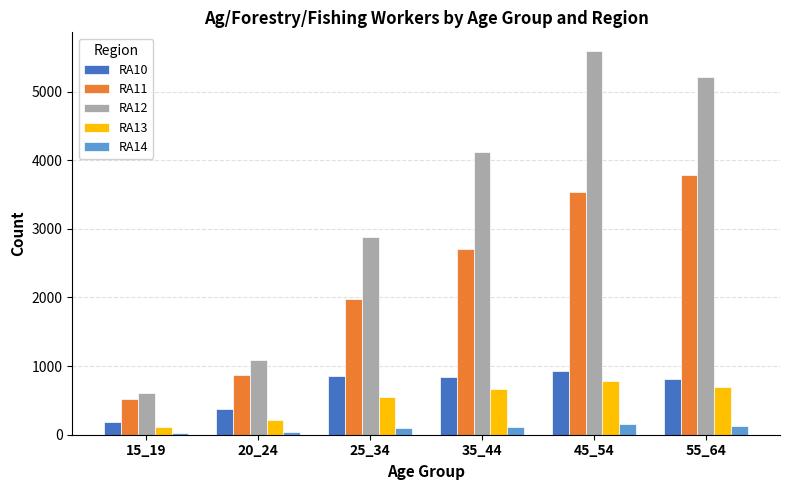

What is the value of the RA10 bar at the 6th from the left?

808